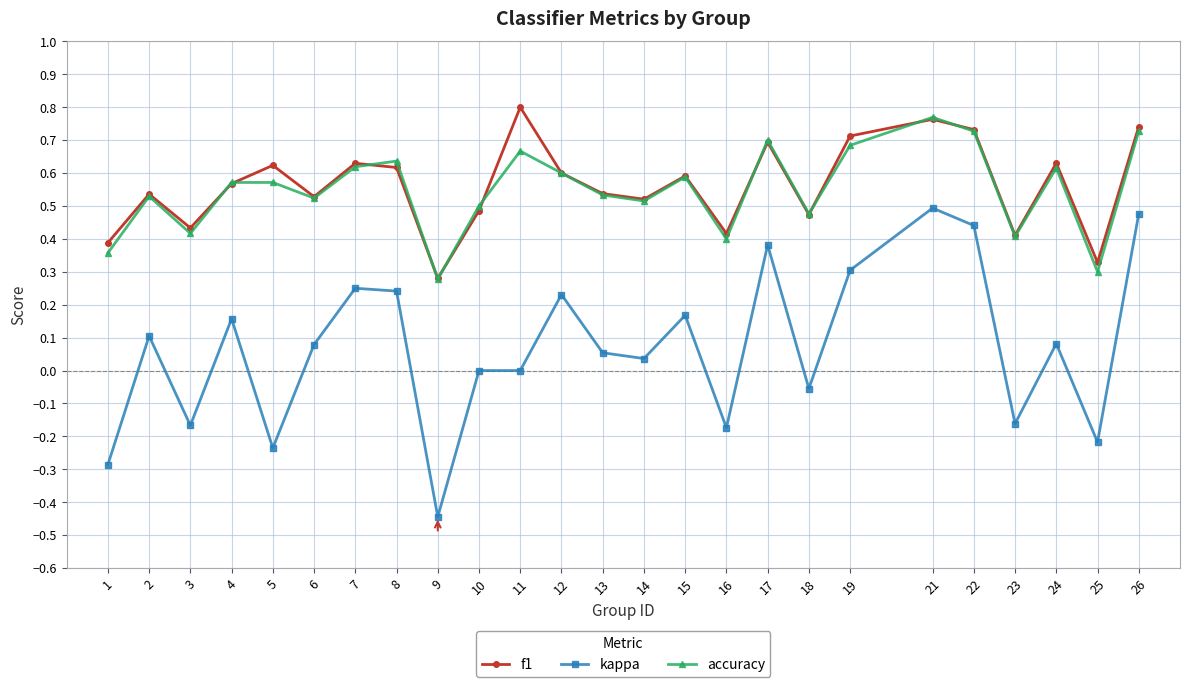

Does the chart display data point markers on the line(s)?

Yes